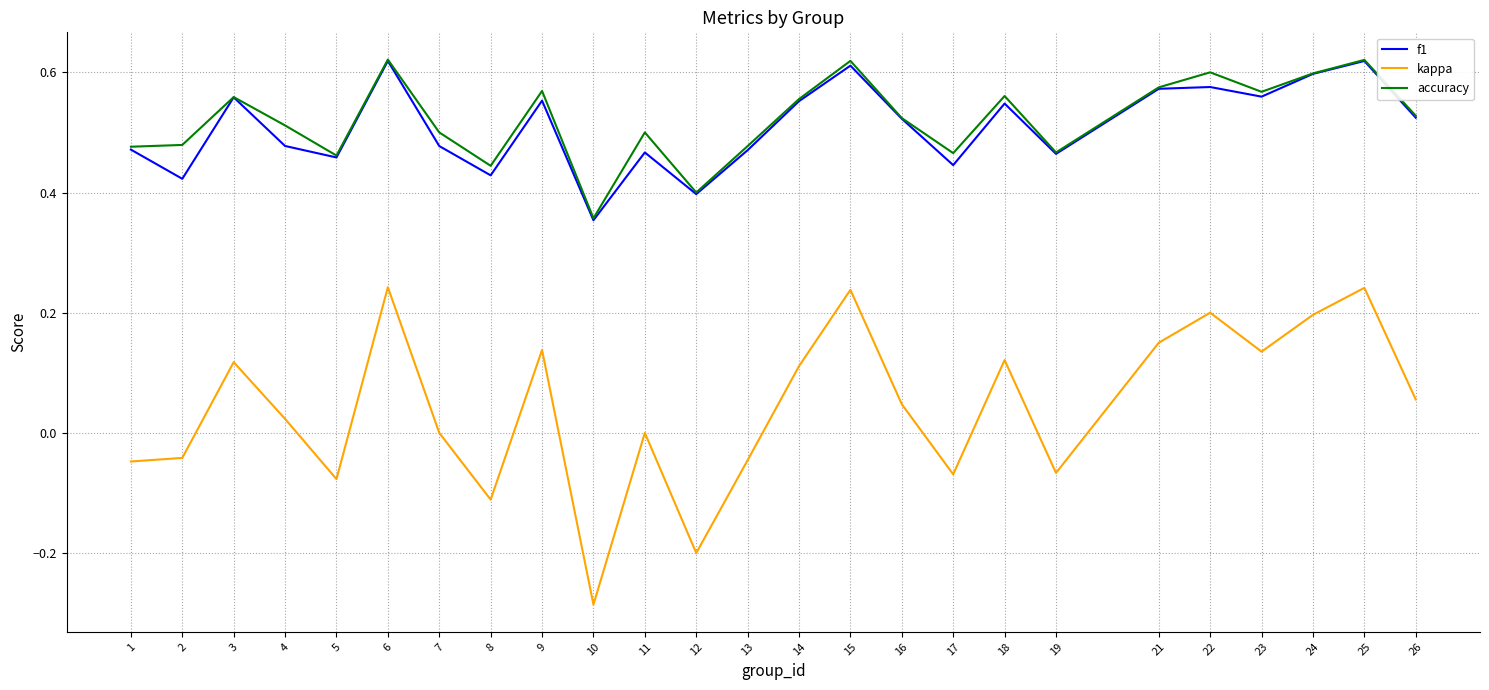

Which series changed the most between 7 and 25?

kappa